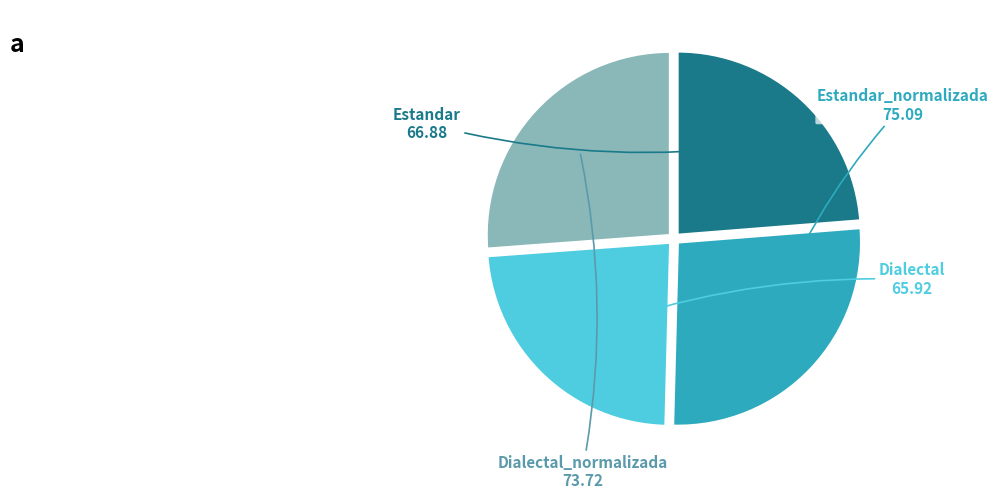

To the nearest percent, what is the difference between the largest and smallest slice percentages?

3%